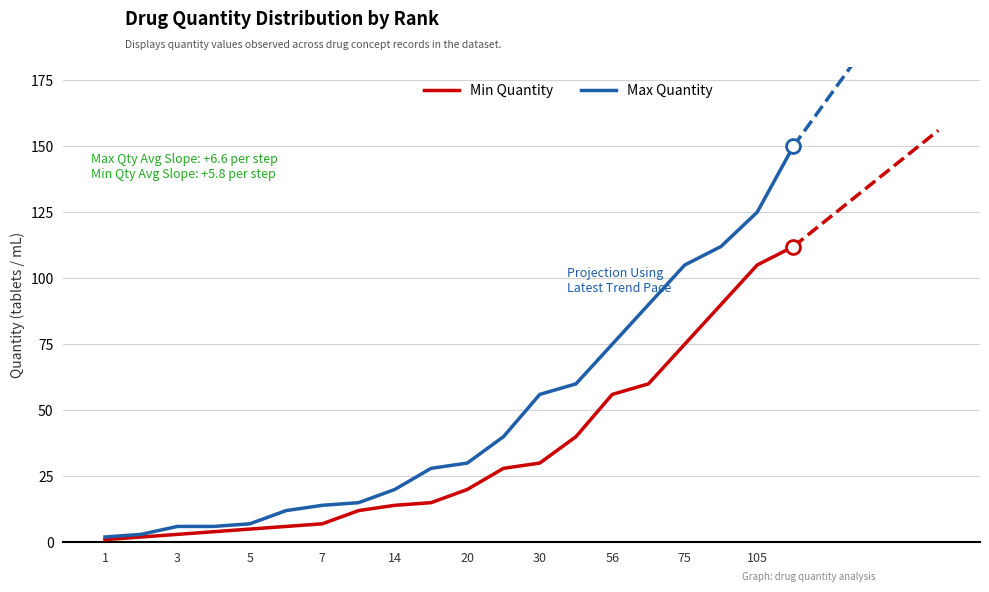

At how many categories does at least one series exceed 64?

6